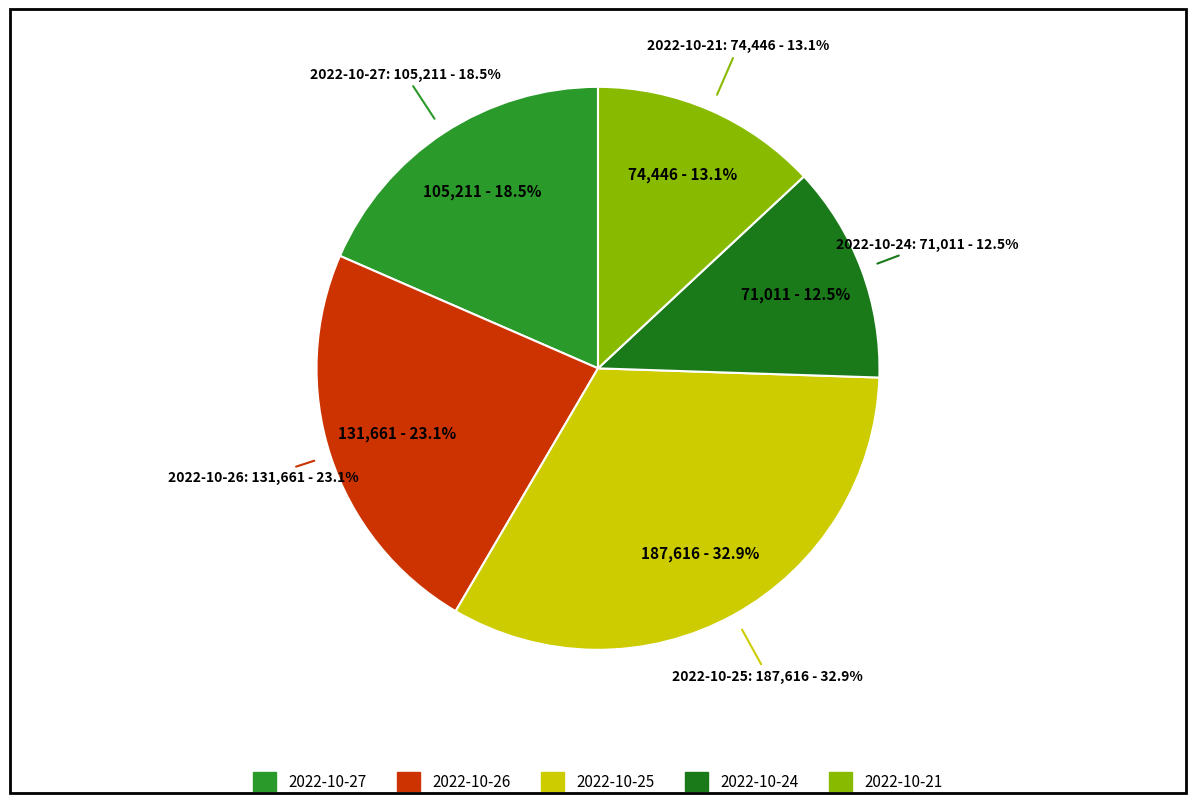

Rank the categories by value from lowest to highest.

2022-10-24, 2022-10-21, 2022-10-27, 2022-10-26, 2022-10-25